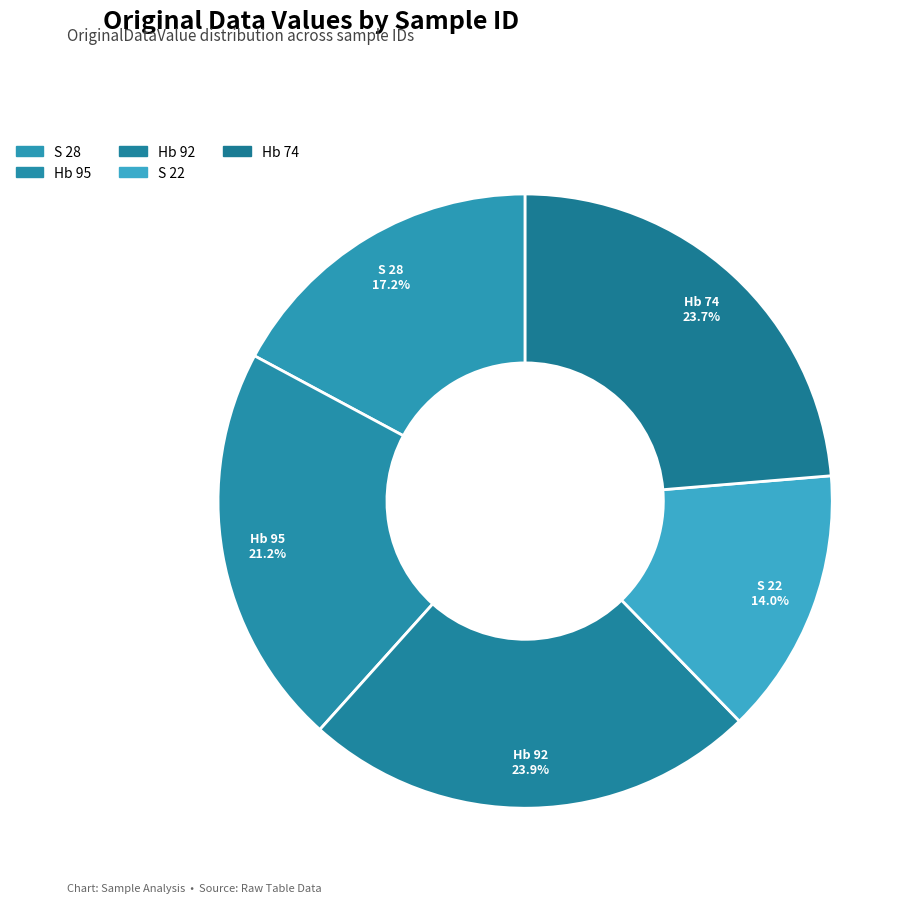

How many segments does this pie chart have?

5